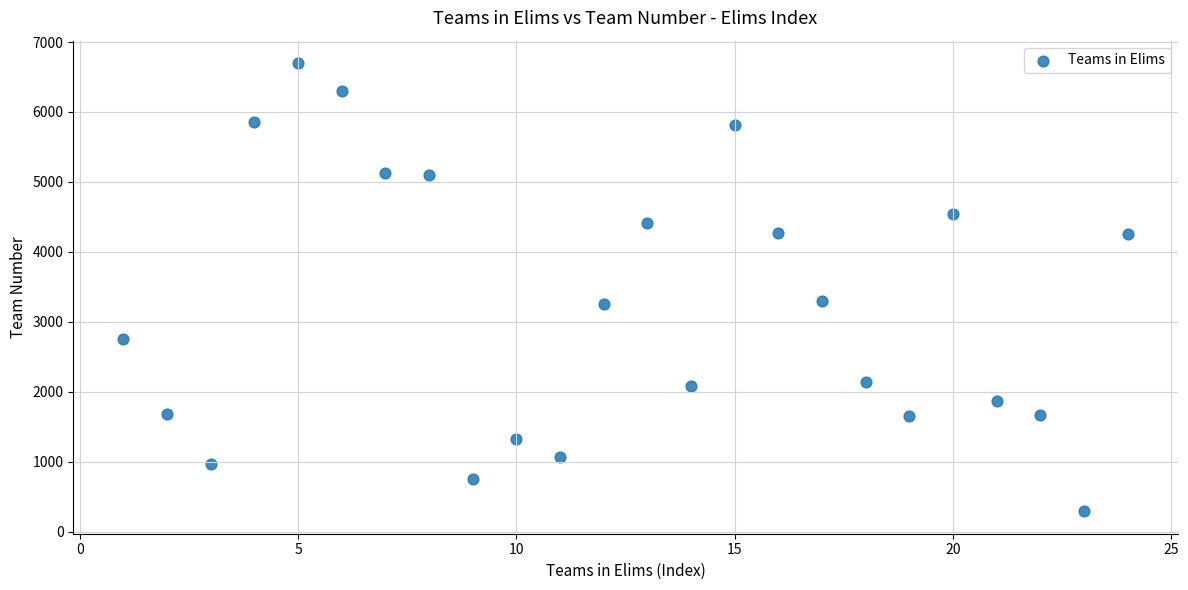

What is the range of X values (max minus min)?

23